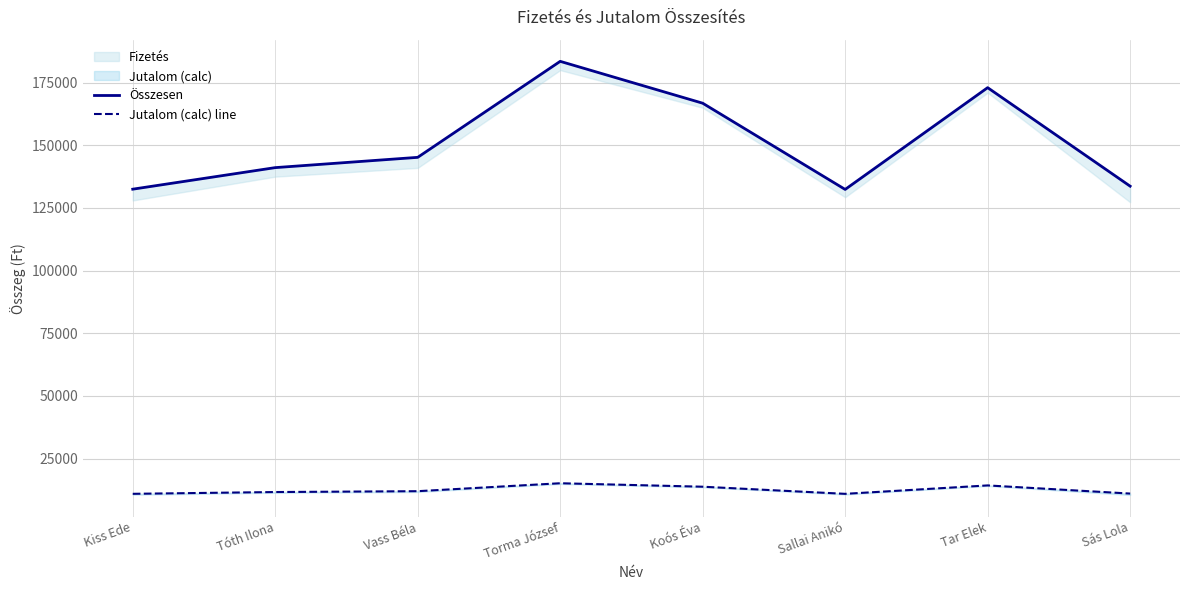

What is the sum of all Jutalom (calc) line values?

99918.1